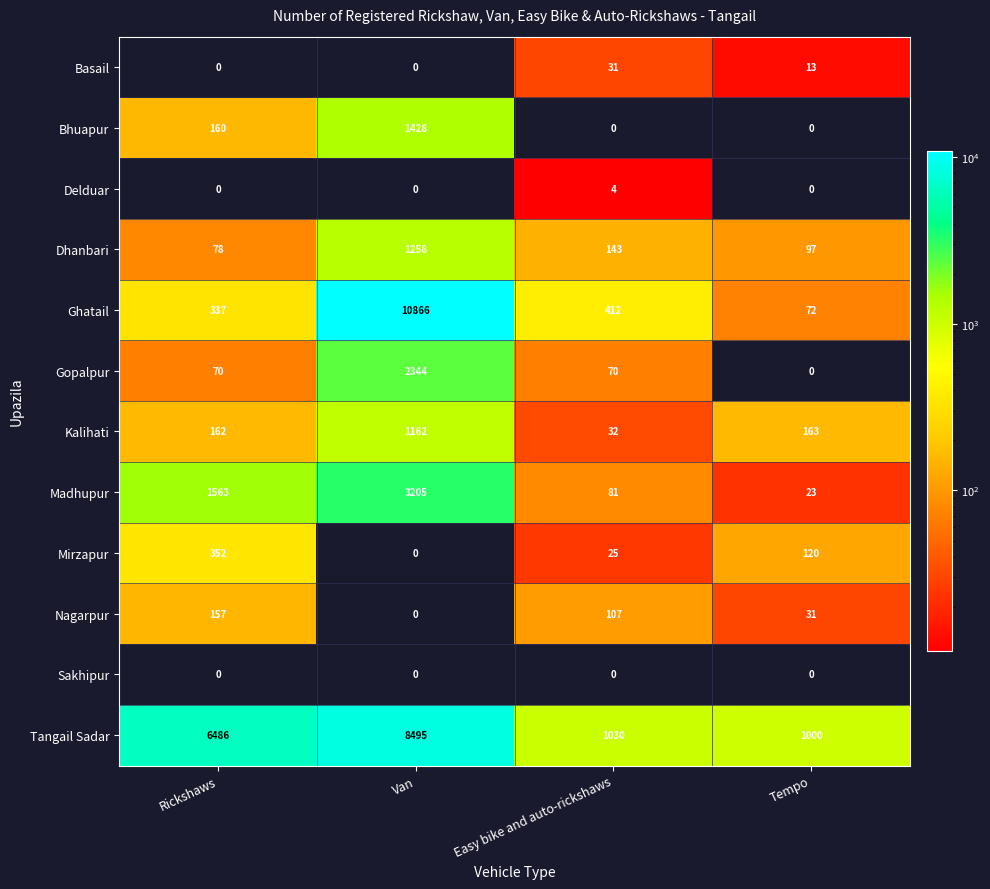

The Basail series shows 31 at Easy bike and auto-rickshaws. True or false?

True